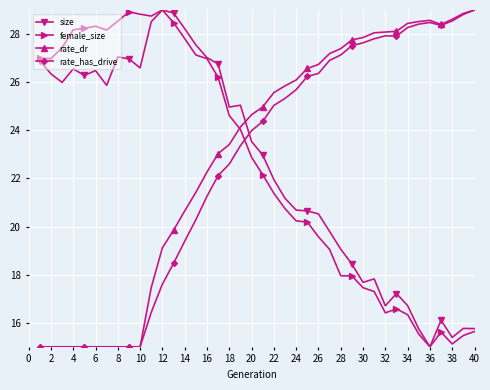

What is the value of the size point at the 1st from the left?

26.9